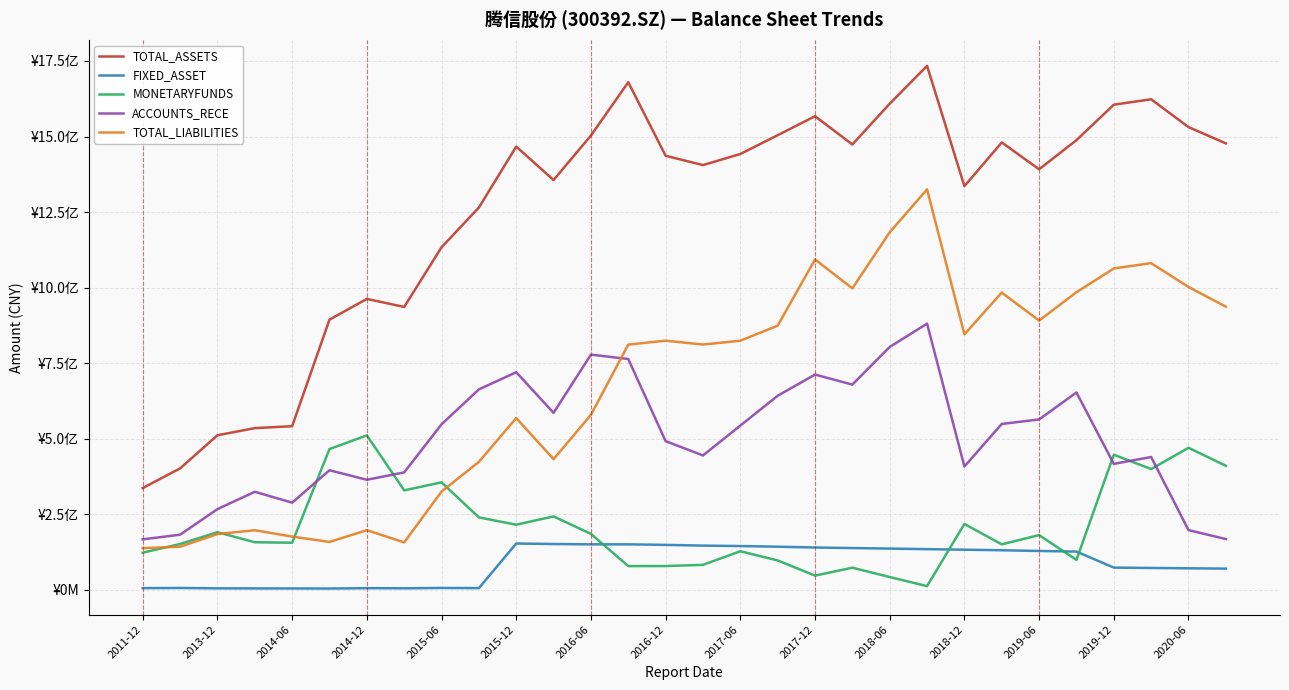

List the series in order of their peak value, highest first.

TOTAL_ASSETS, TOTAL_LIABILITIES, ACCOUNTS_RECE, MONETARYFUNDS, FIXED_ASSET